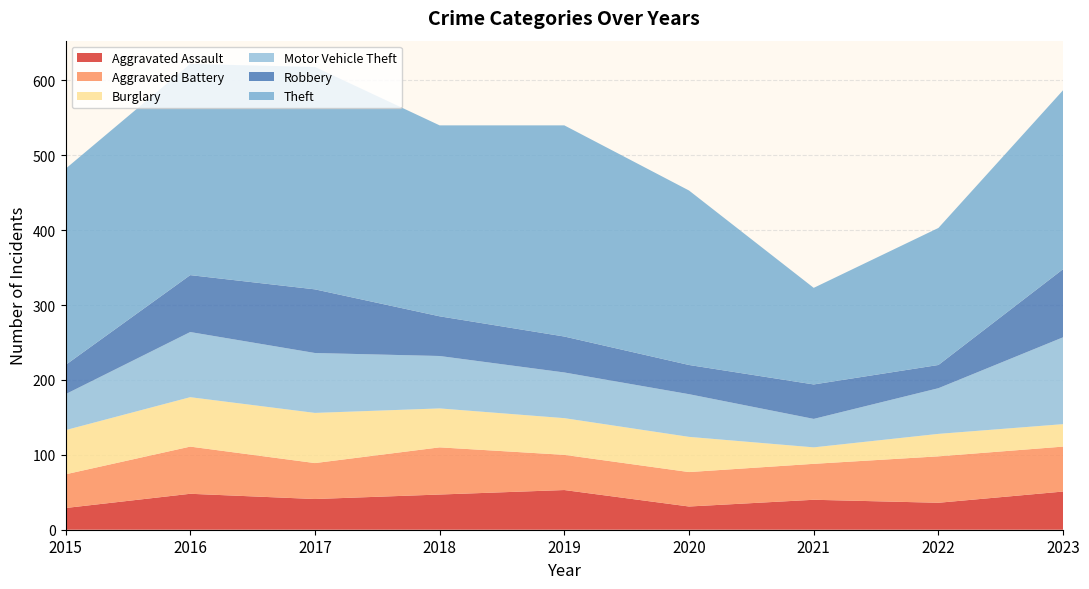

Reading right to left, list all the values displayed in this chart.

Aggravated Assault: 51	36	40	31	53	47	41	48	29
Aggravated Battery: 60	62	48	46	47	63	48	63	45
Burglary: 30	30	22	47	49	52	67	66	59
Motor Vehicle Theft: 116	61	38	57	61	70	80	87	48
Robbery: 91	31	46	39	48	53	85	76	39
Theft: 239	183	129	233	282	255	297	282	262